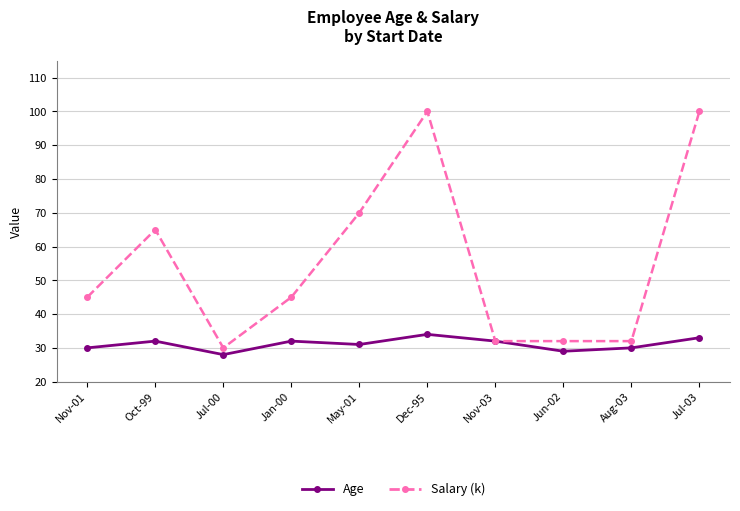

List the series in order of their overall mean, highest first.

Salary (k), Age